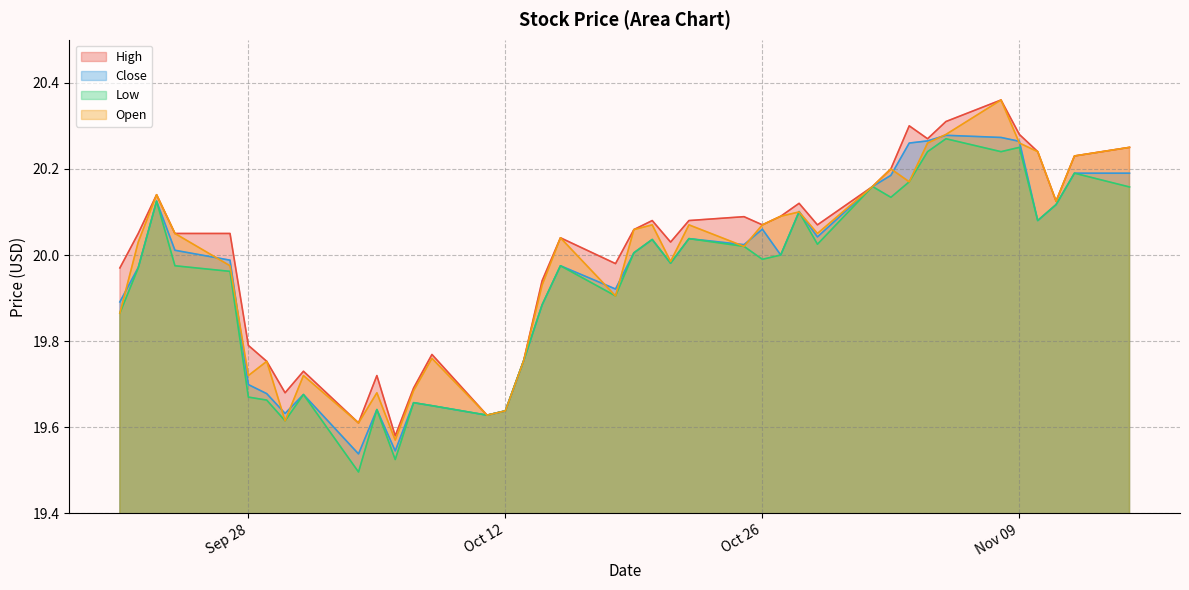

True or false: High has a value of 19.7 at 2021-10-05.

True